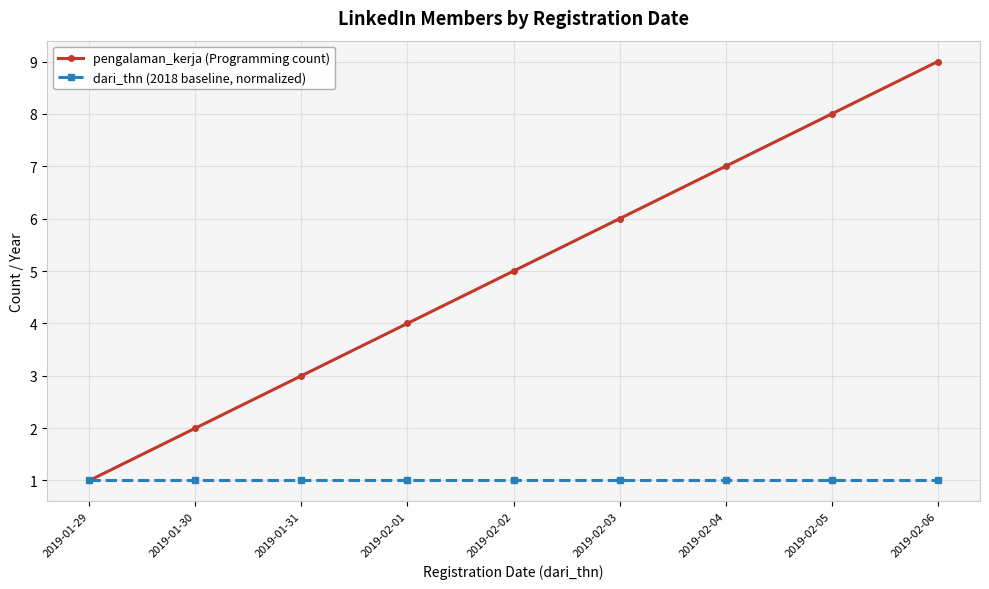

What is the label of the 2nd point from the left?

2019-01-30